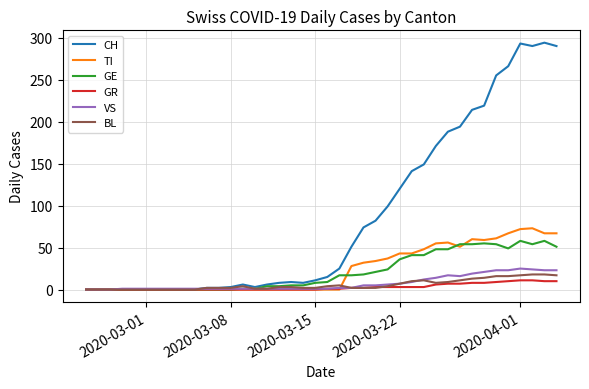

What is the highest value of the CH series?

294